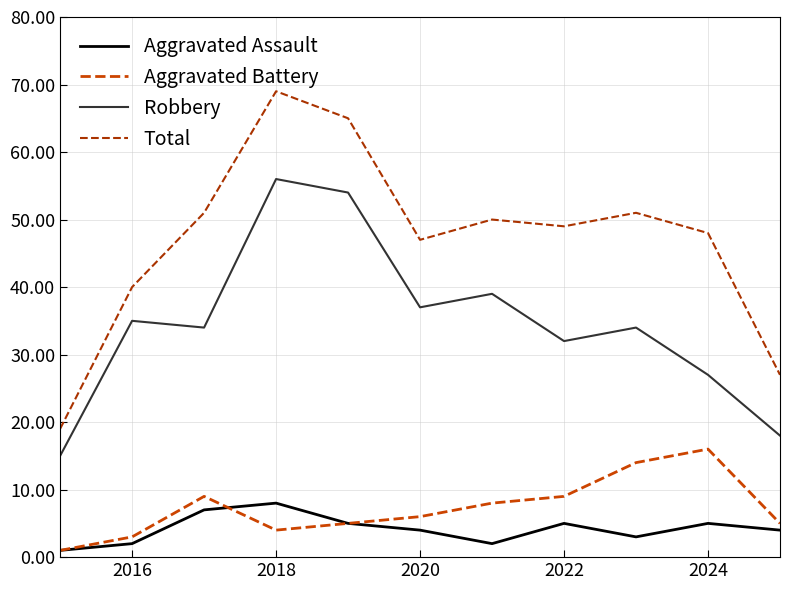

True or false: Total and Aggravated Assault intersect in this chart.

False